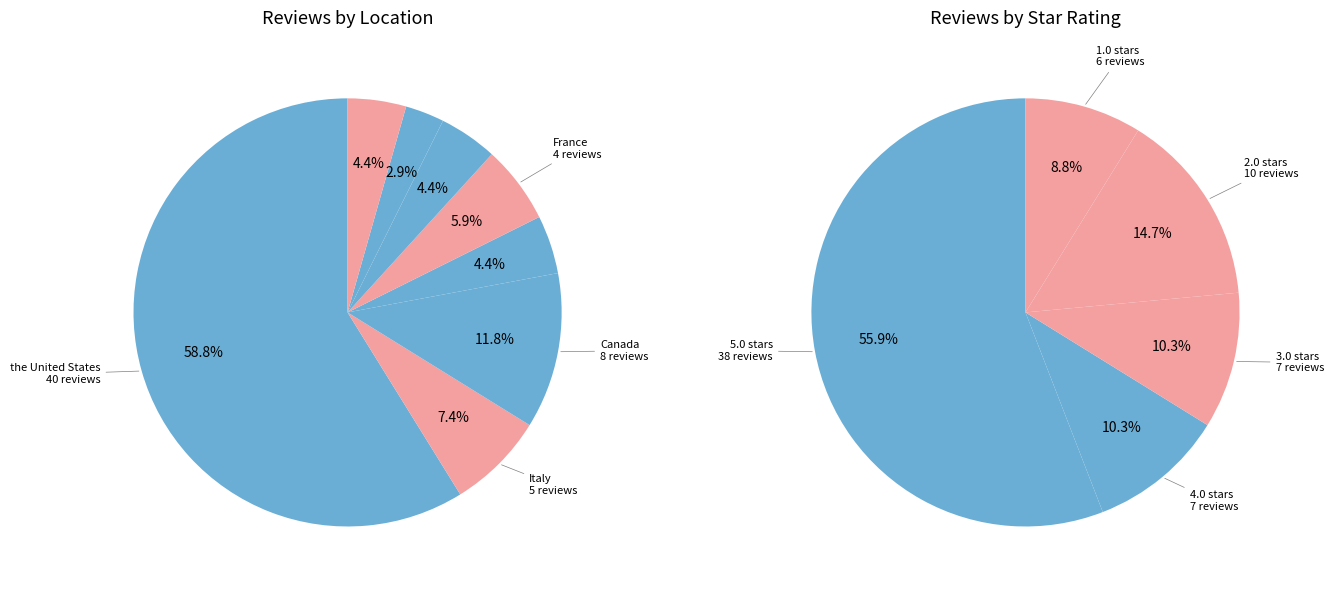

Between Germany and the United Kingdom, which is larger?

Germany